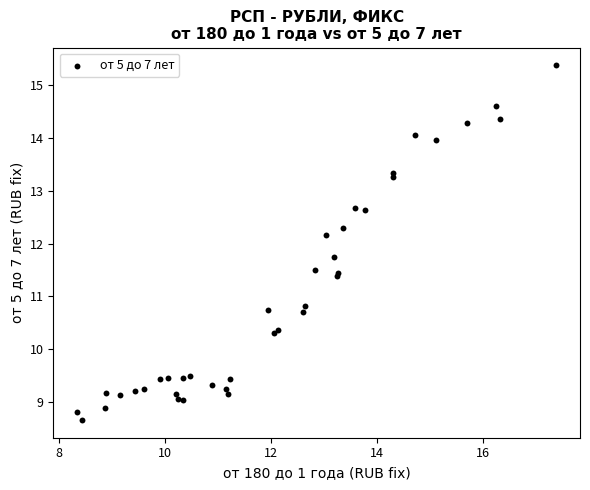

What Y value in the scatter plot is closest to 12?

12.2